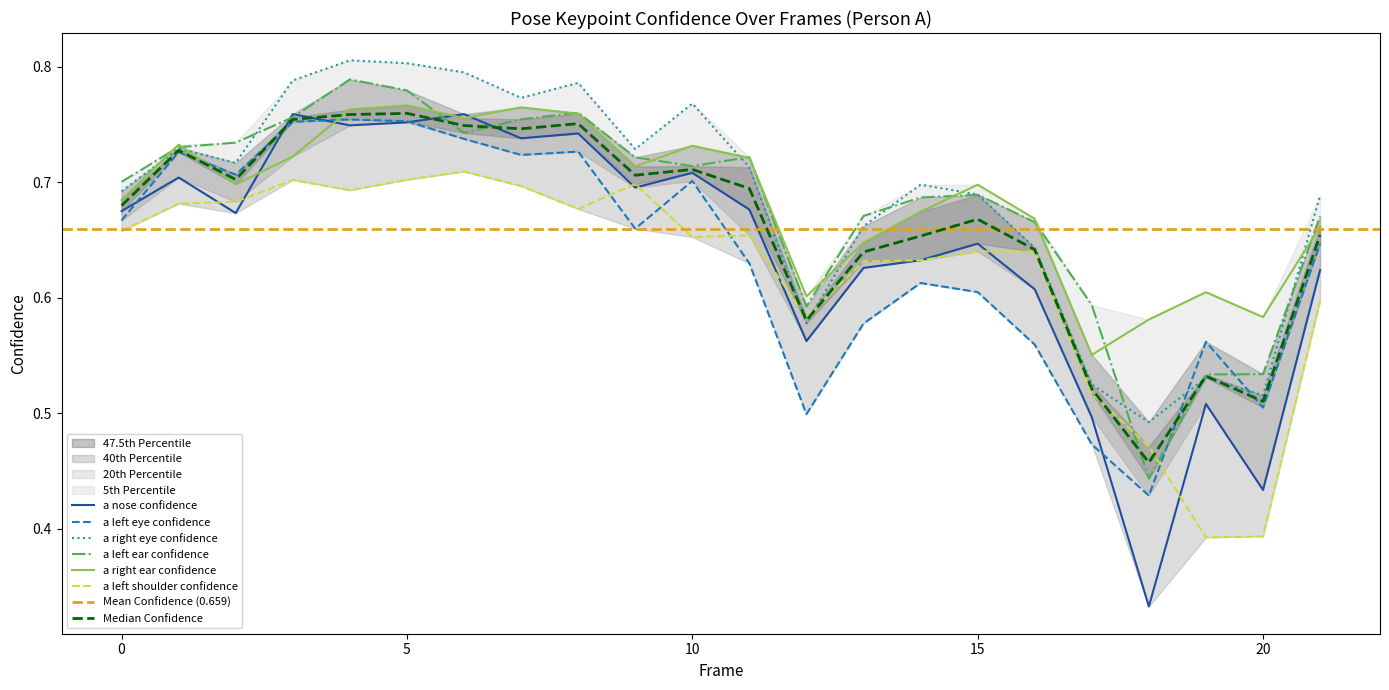

At 20, list the series in order from largest to smallest.

a_right_ear_confidence, a_left_ear_confidence, a_right_eye_confidence, a_left_eye_confidence, a_nose_confidence, a_left_shoulder_confidence